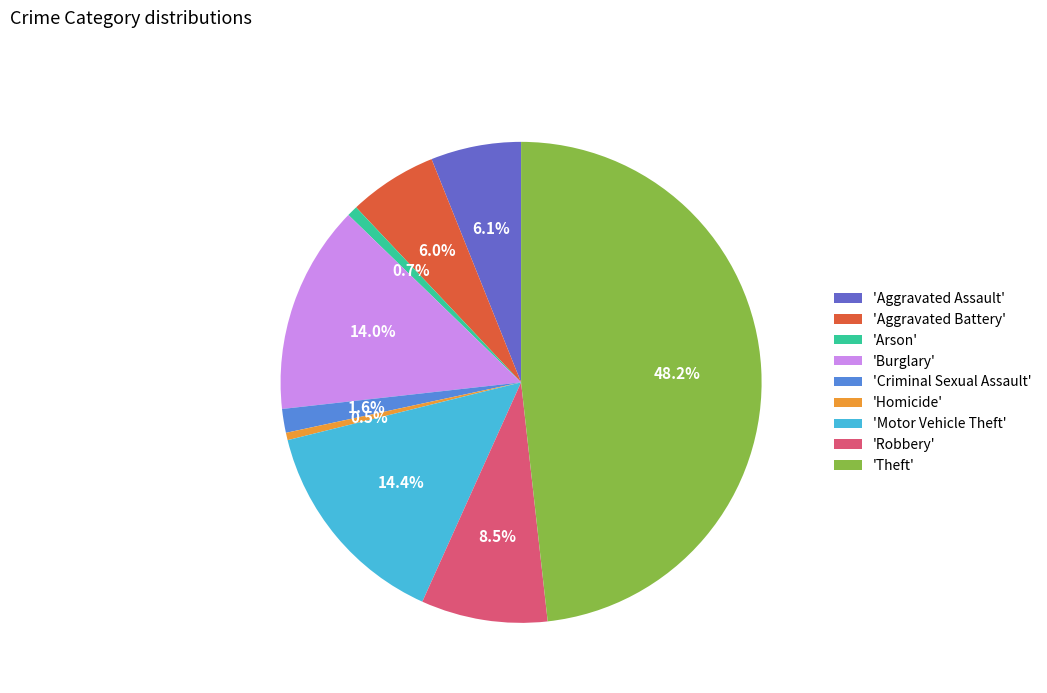

To the nearest percent, what is the average slice percentage?

11%